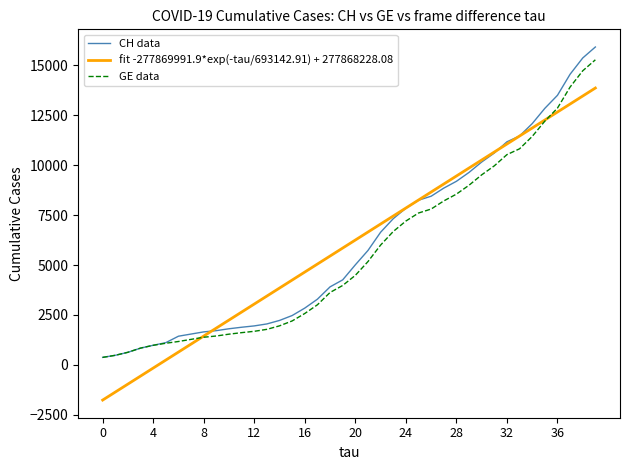

What is the maximum value for CH data?

15926.0